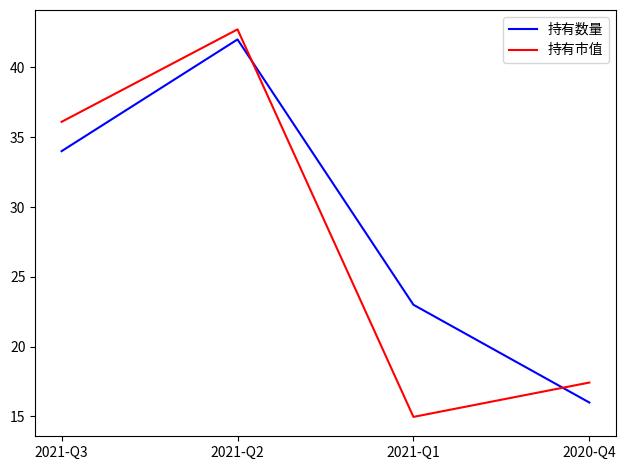

Rank the series at 2021-Q3 from lowest to highest value.

持有数量, 持有市值